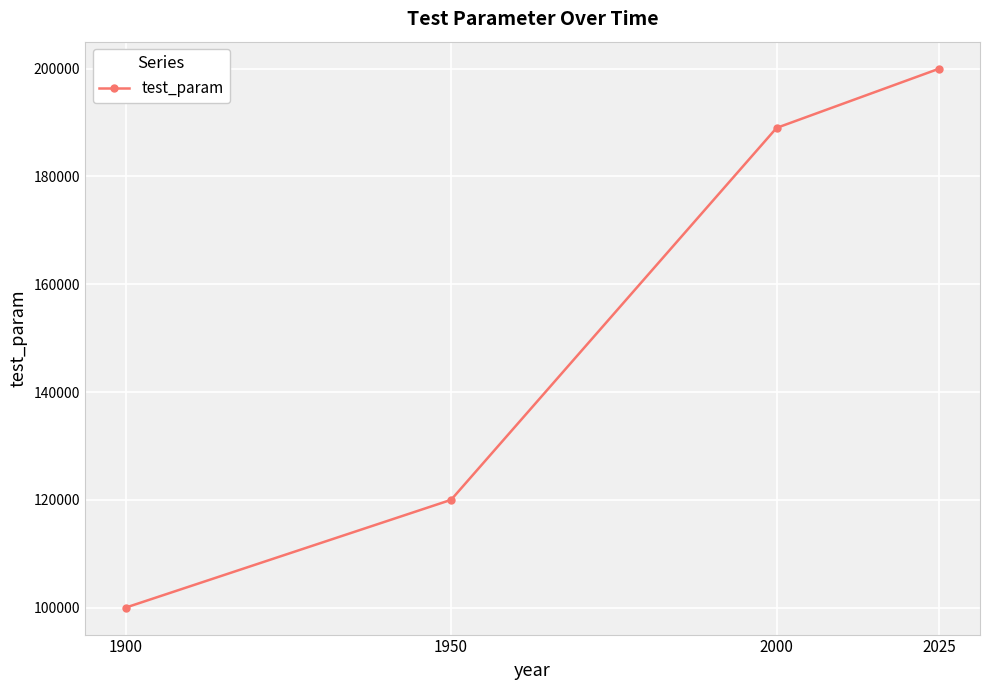

Is this an area chart (filled region under the line)?

No